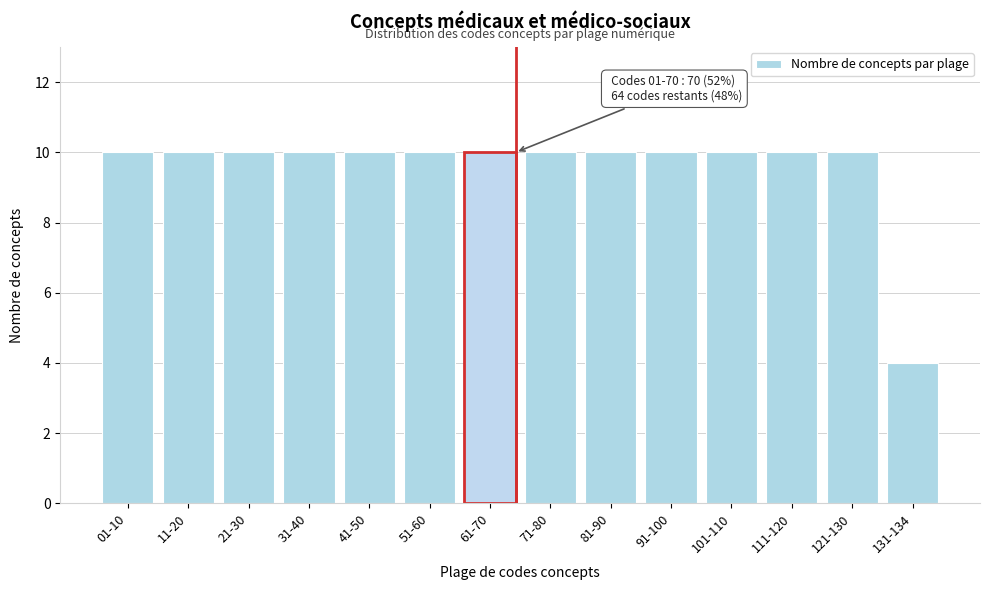

Reading left to right, list all the values displayed in this chart.

01-10=10	11-20=10	21-30=10	31-40=10	41-50=10	51-60=10	61-70=10	71-80=10	81-90=10	91-100=10	101-110=10	111-120=10	121-130=10	131-134=4